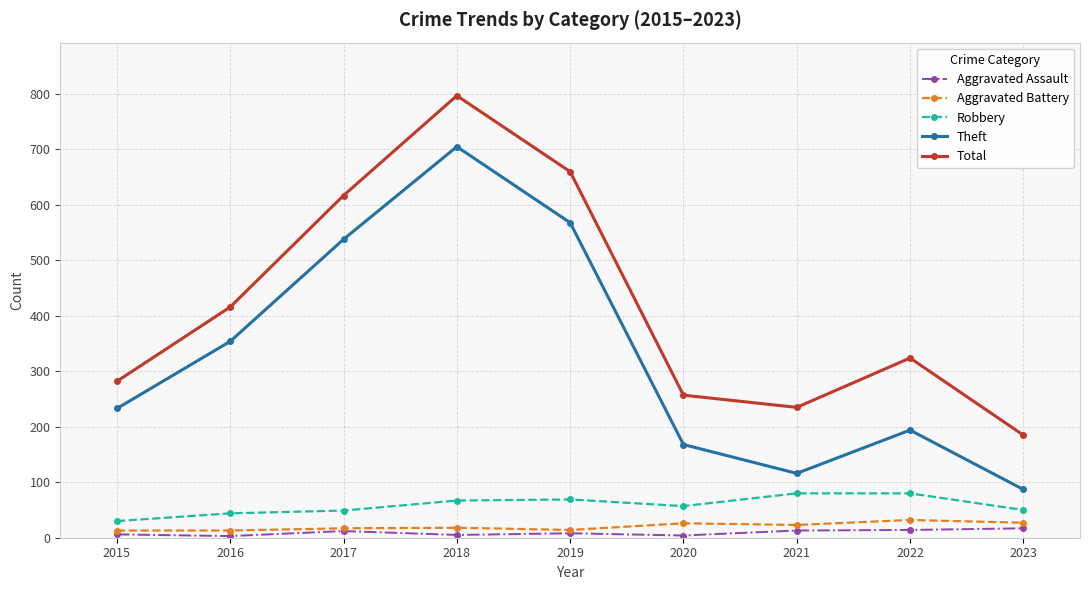

The Robbery series shows 102 at 2019. True or false?

False